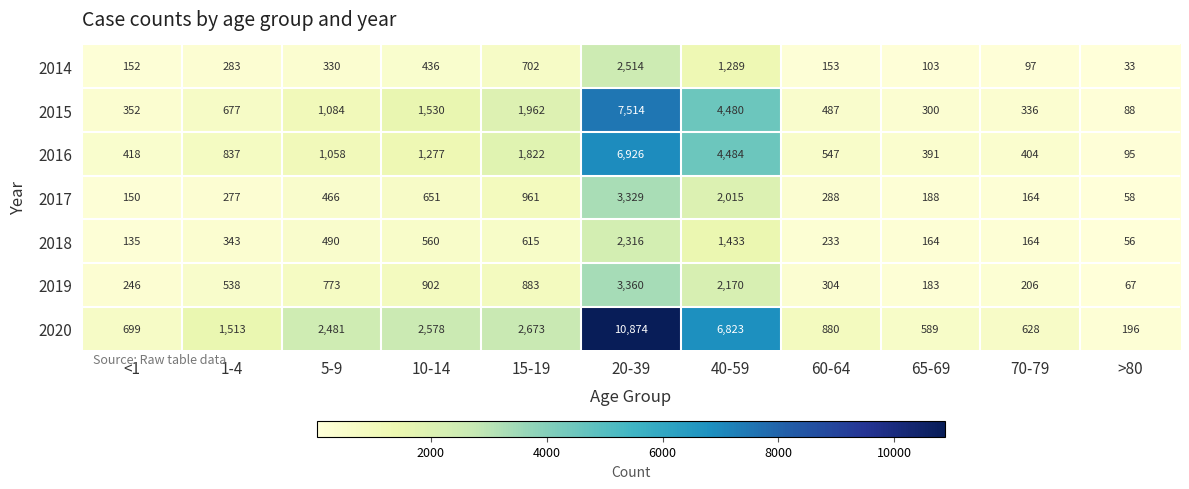

The 2020 series shows 936 at 70-79. True or false?

False